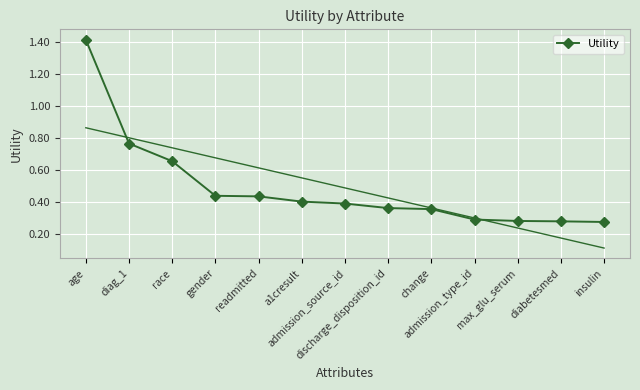

The chart shows a value of 0.8 at age. True or false?

False